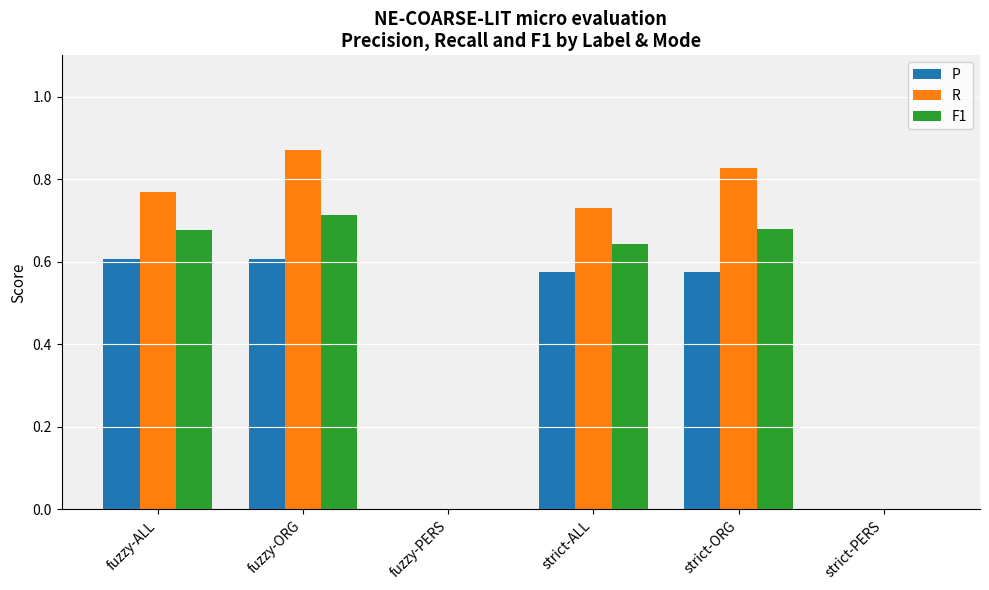

How many groups of bars are there?

6